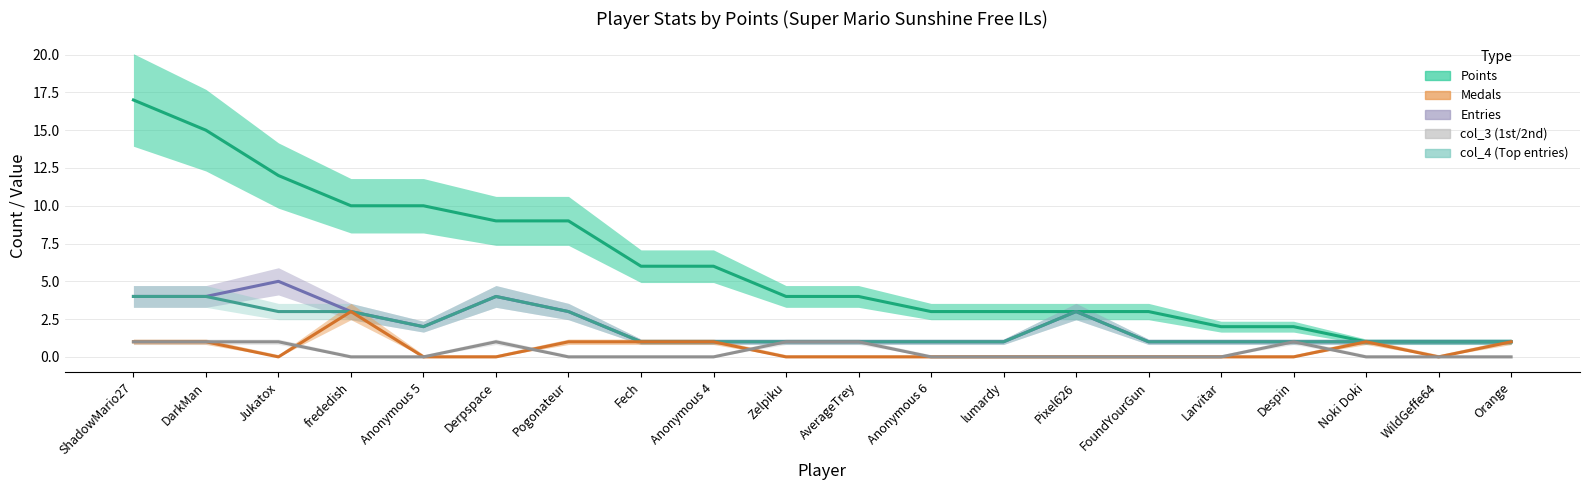

What is the total value across all series at FoundYourGun?

5